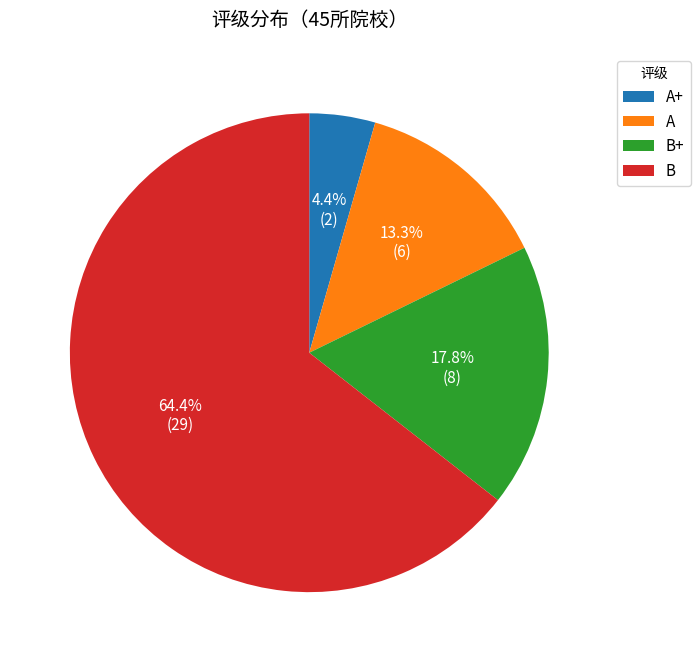

What is the majority slice?

B